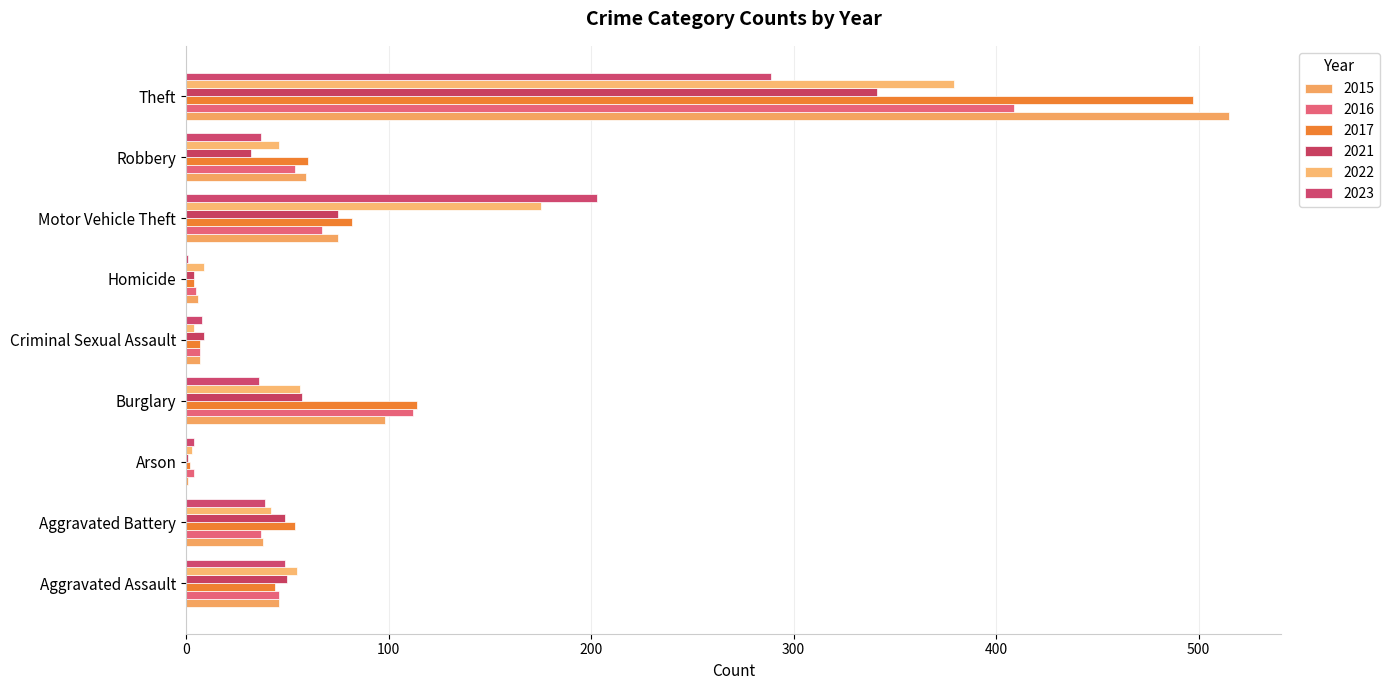

What is the total value across all series at Arson?

15